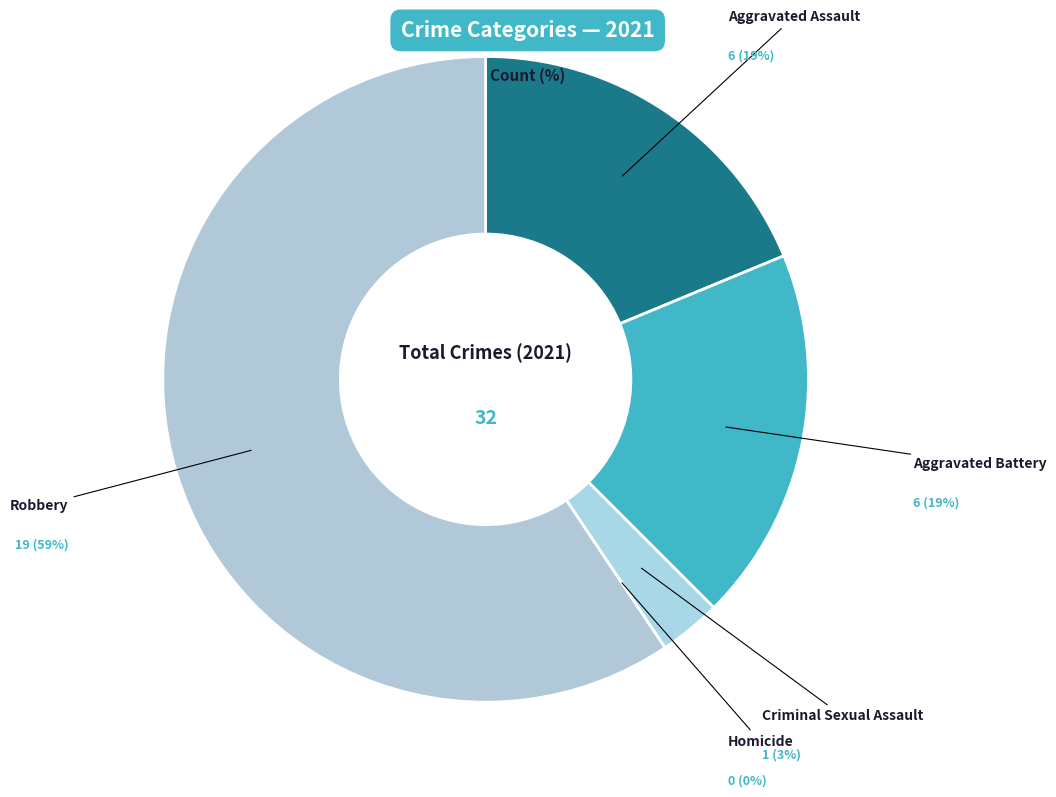

Rank the categories by value from highest to lowest.

Robbery, Aggravated Assault, Aggravated Battery, Criminal Sexual Assault, Homicide